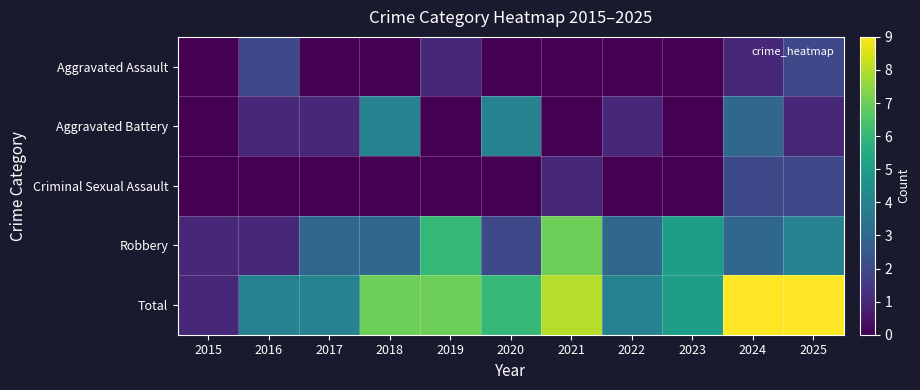

Reading left to right, transcribe all the data shown in this chart.

Aggravated Assault: 2015=0	2016=2	2017=0	2018=0	2019=1	2020=0	2021=0	2022=0	2023=0	2024=1	2025=2
Aggravated Battery: 2015=0	2016=1	2017=1	2018=4	2019=0	2020=4	2021=0	2022=1	2023=0	2024=3	2025=1
Criminal Sexual Assault: 2015=0	2016=0	2017=0	2018=0	2019=0	2020=0	2021=1	2022=0	2023=0	2024=2	2025=2
Robbery: 2015=1	2016=1	2017=3	2018=3	2019=6	2020=2	2021=7	2022=3	2023=5	2024=3	2025=4
Total: 2015=1	2016=4	2017=4	2018=7	2019=7	2020=6	2021=8	2022=4	2023=5	2024=9	2025=9